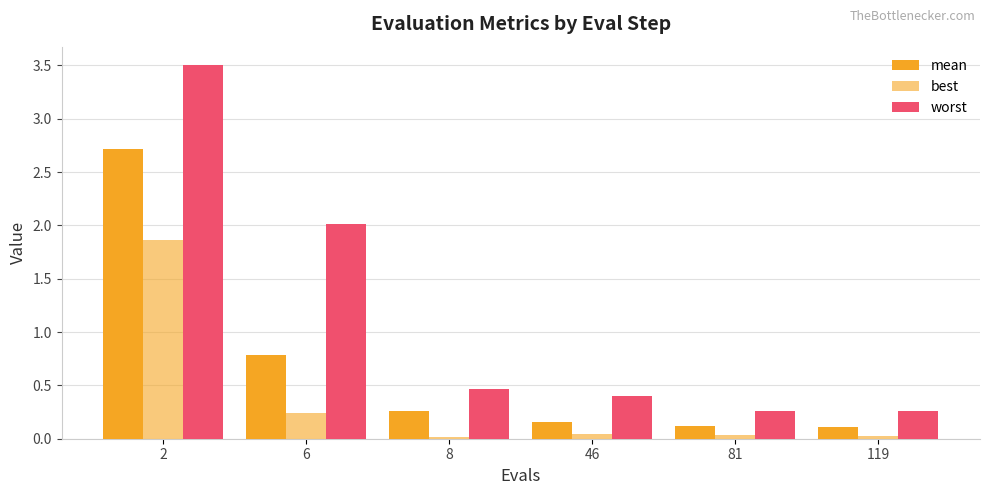

What is the approximate value of mean at 119?

0.1